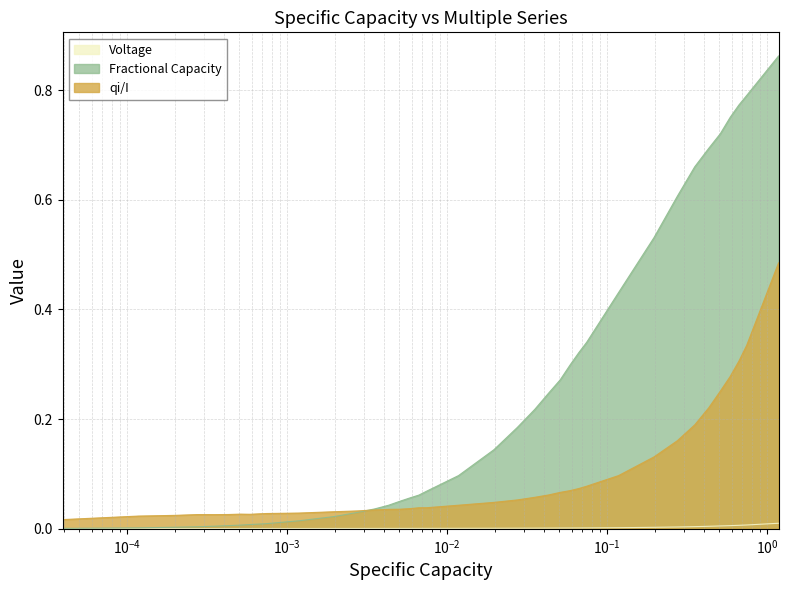

Which series has the largest total across all categories?

Fractional Capacity